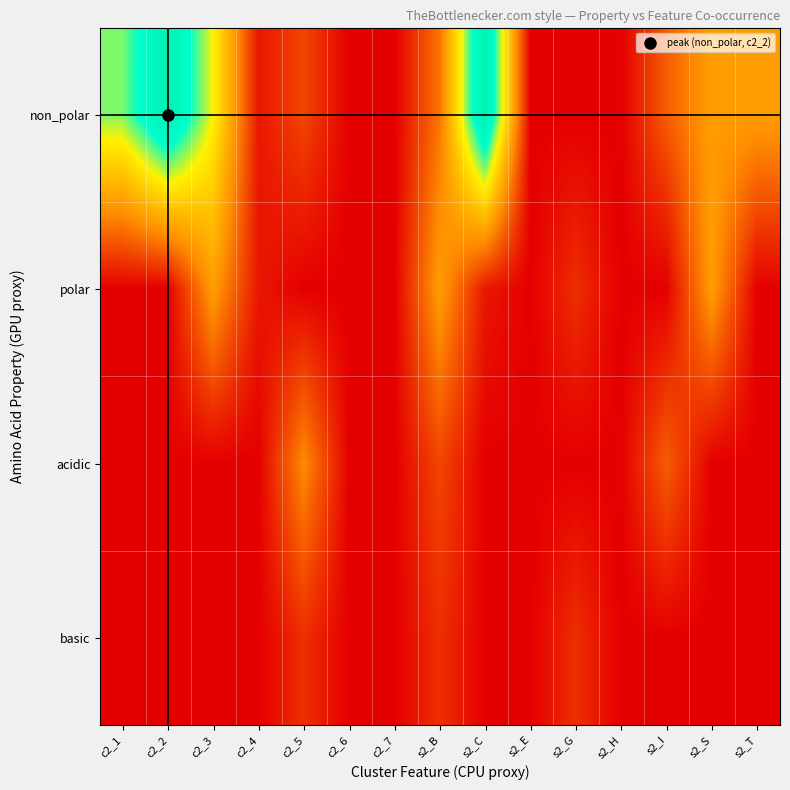

At which category does the chart reach its minimum across all series?

c2_6